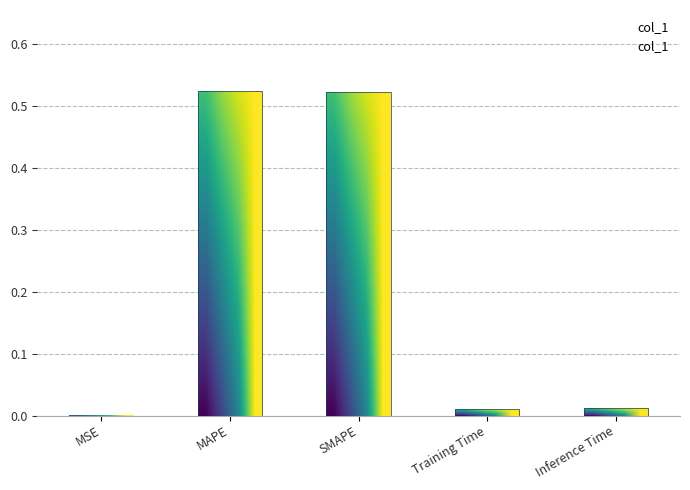

How many bars are there in total?

5